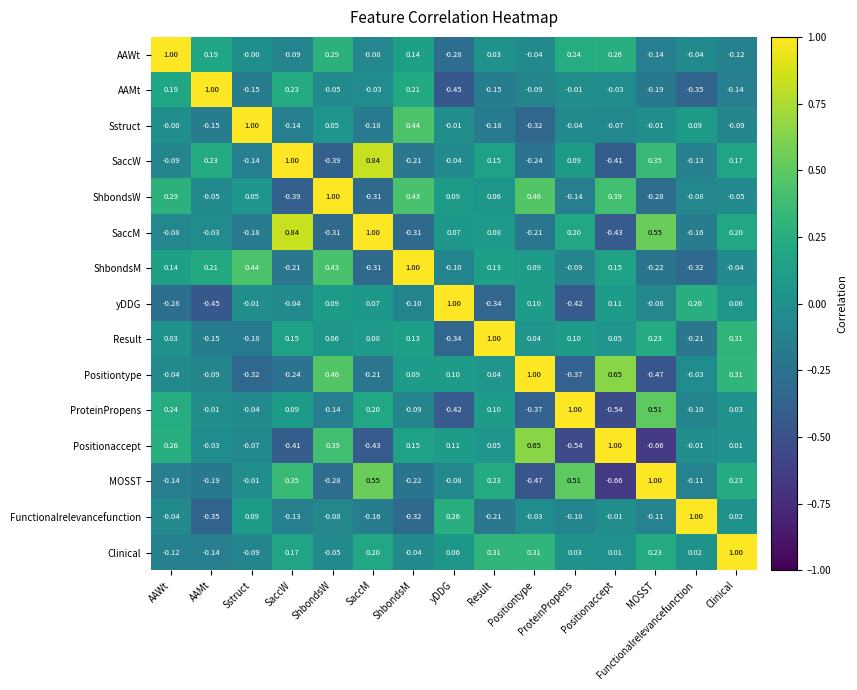

Is the value of Positionaccept at AAWt greater than the value of ShbondsM at Sstruct?

No